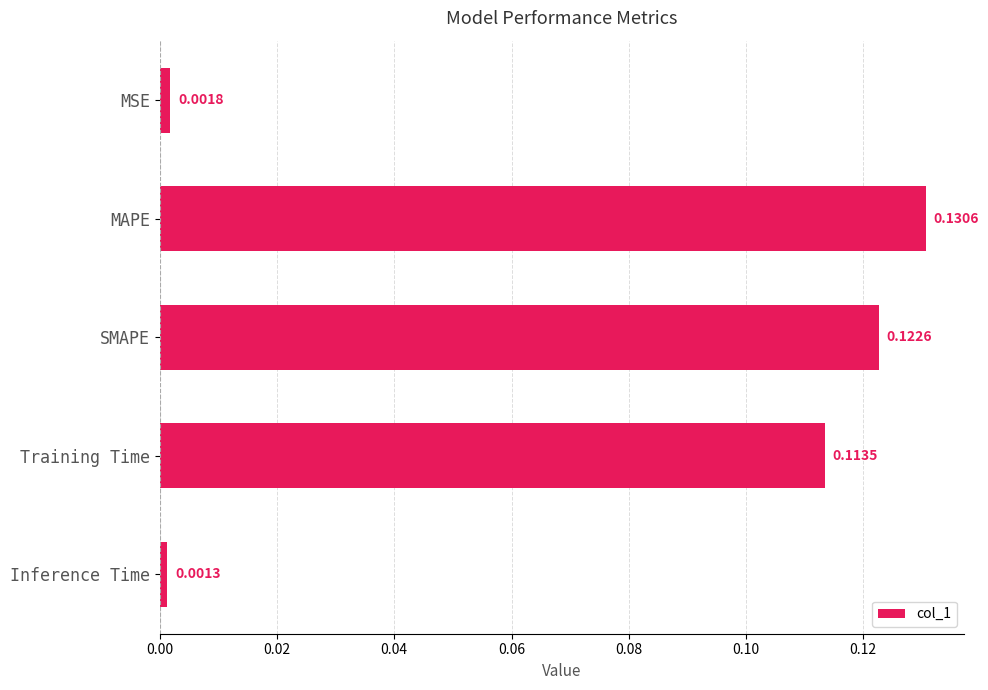

At which label is the value closest to 0?

Inference Time